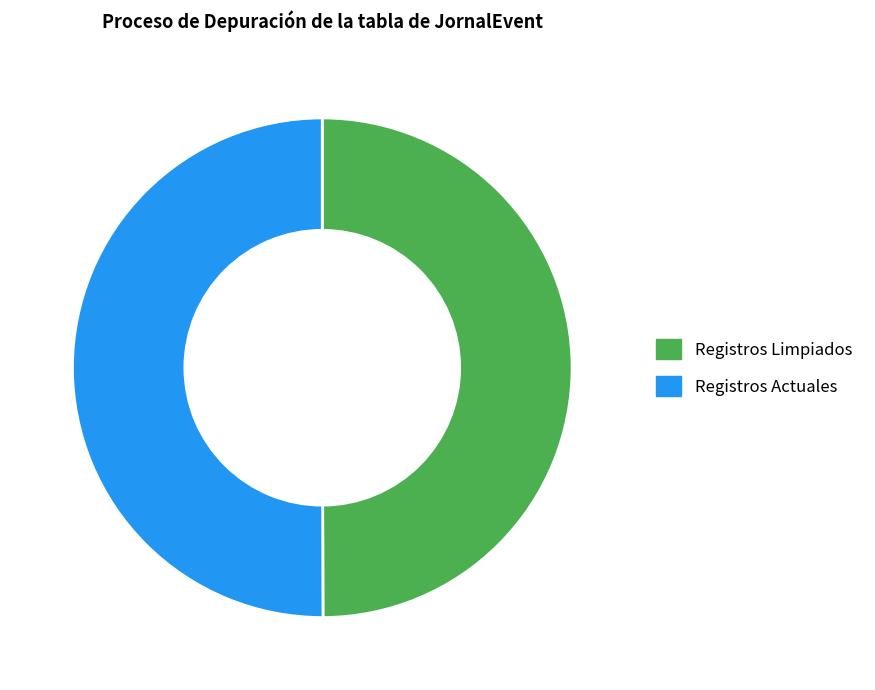

Is it true that Registros Actuales is 50% of the pie?

True